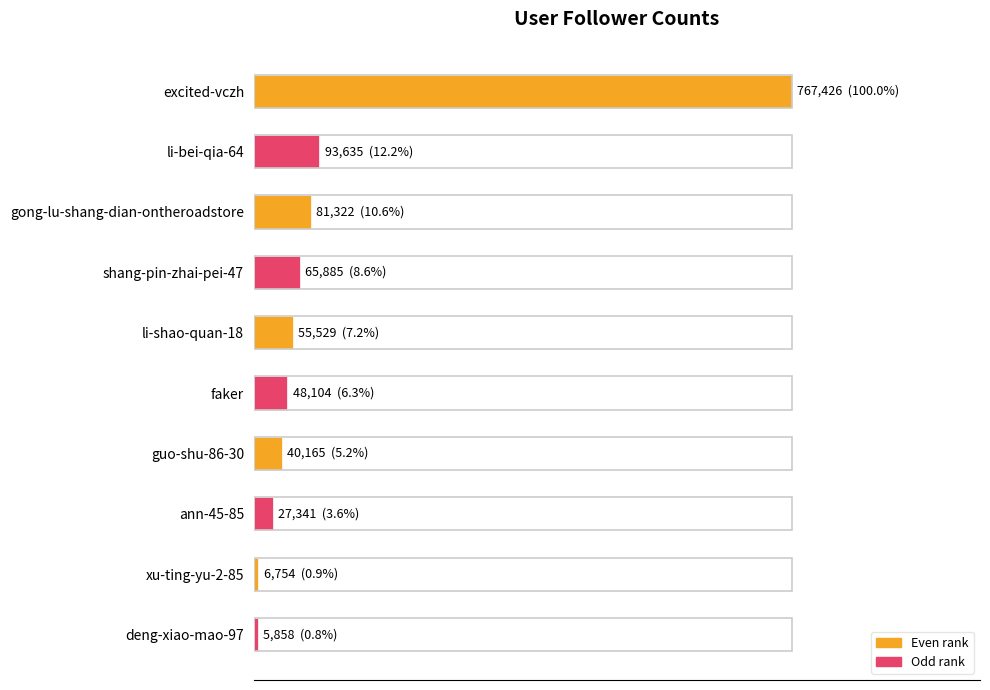

Does the chart contain any negative values?

No